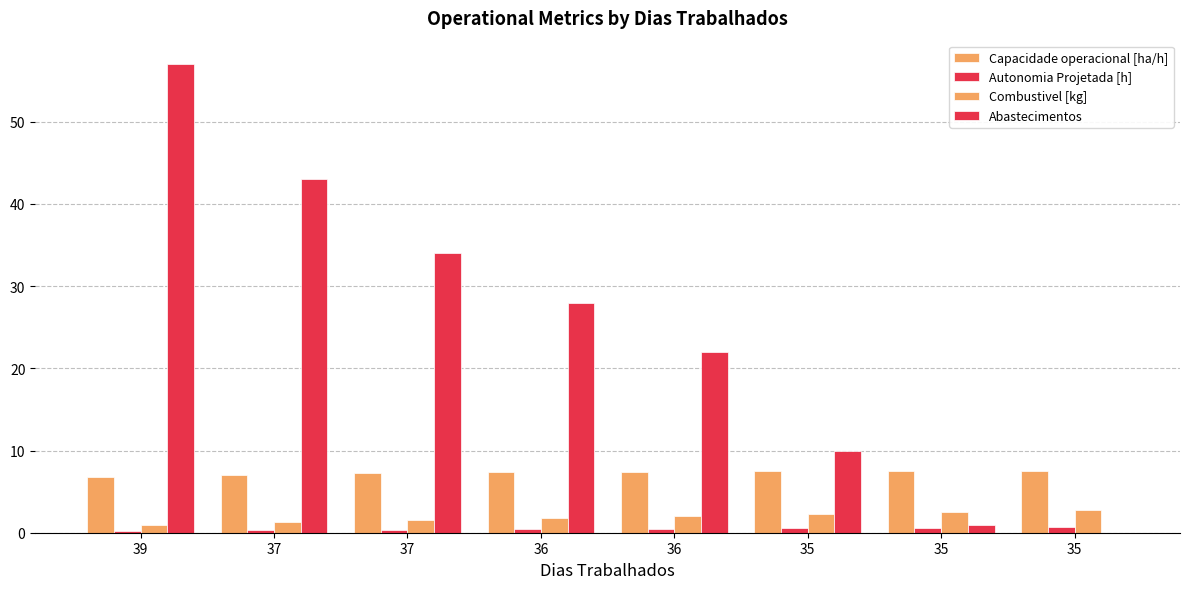

How many data points does each series have?

8